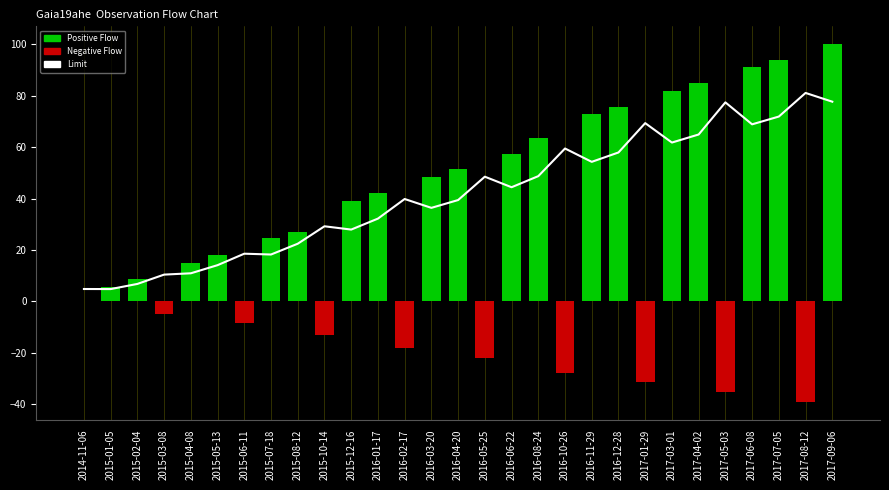

Where does the Limit series first go above 39?

2016-02-17